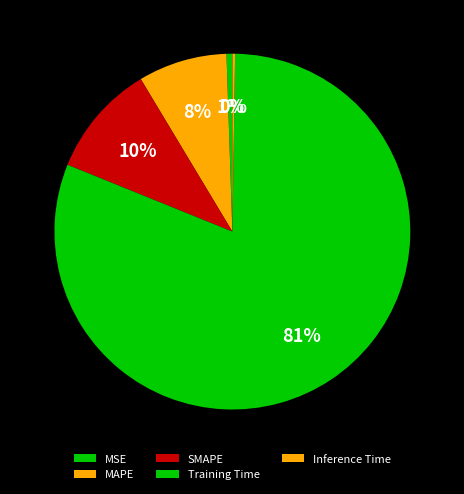

Which category has the biggest portion of the pie?

Training Time